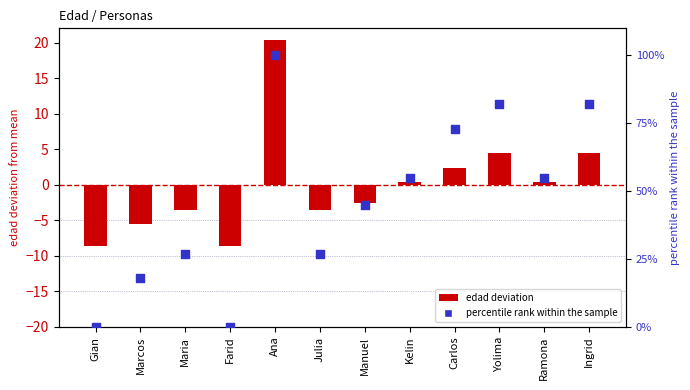

Which series contains the lowest Y value?

edad deviation